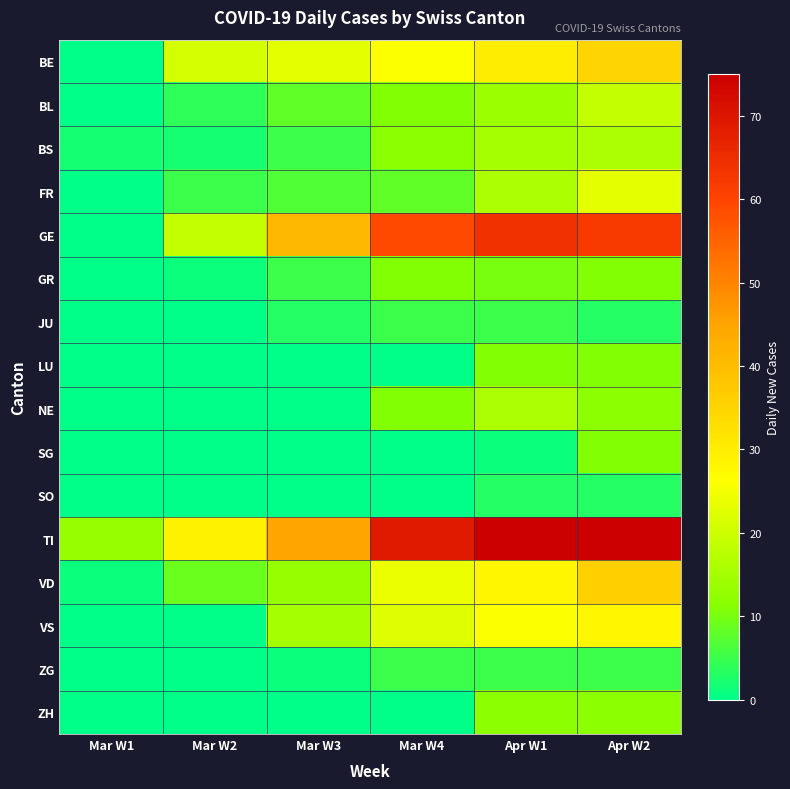

Which label corresponds to the smallest value in the chart?

Mar W1